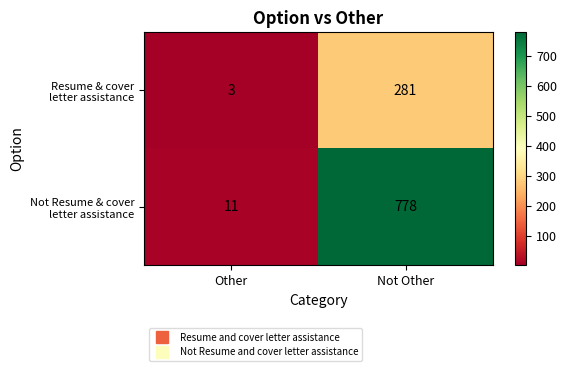

What is the minimum value shown in the chart?

3